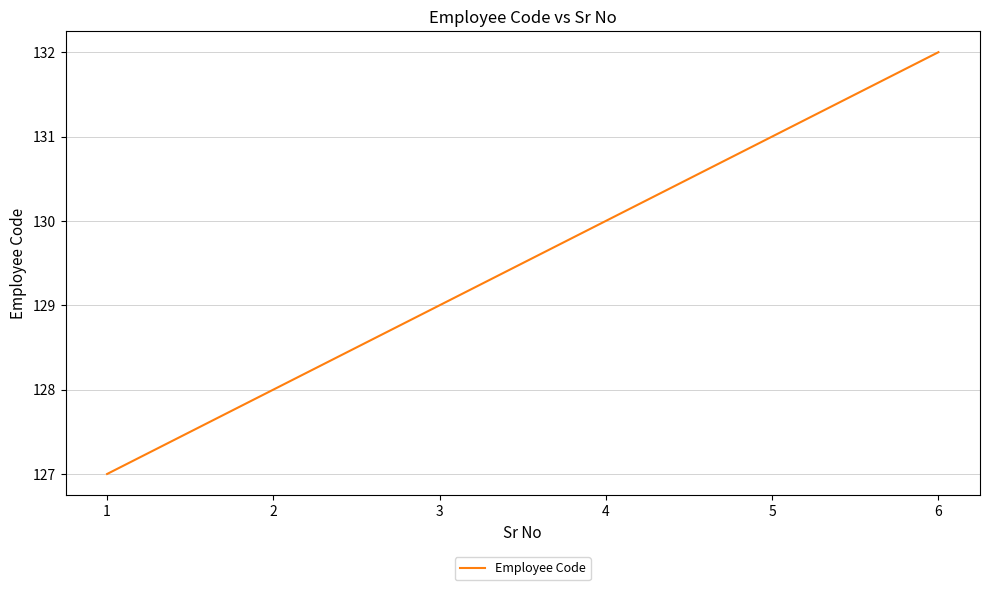

What is the maximum value shown in the chart?

132